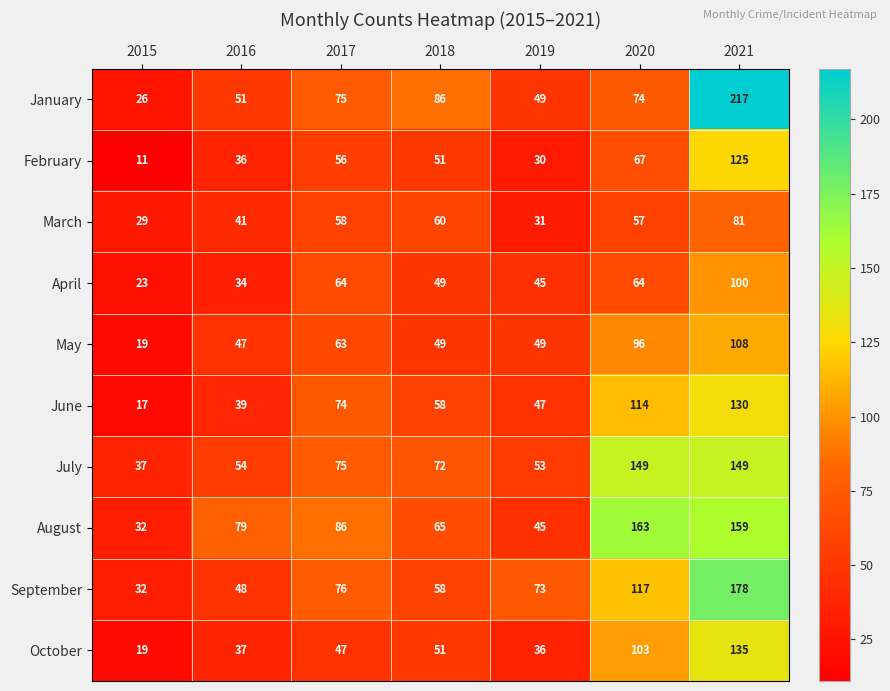

What is the difference between the highest and lowest values at 2018?

37